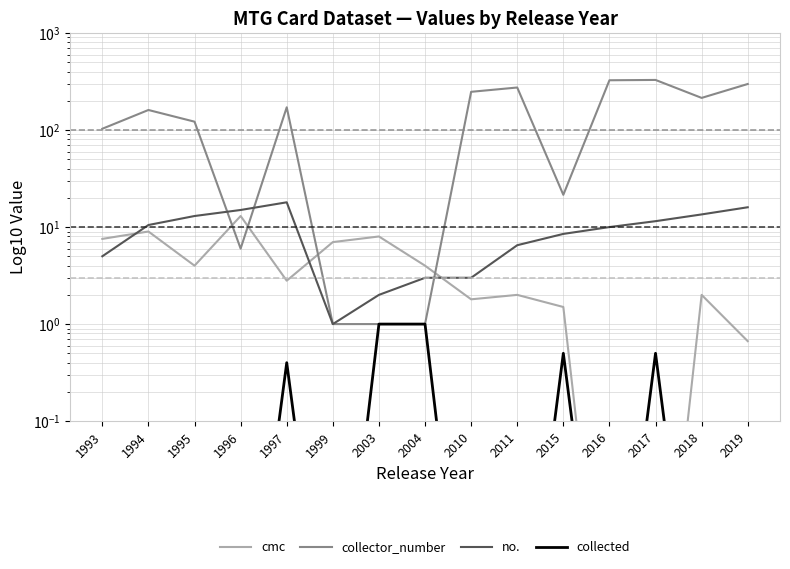

What is the value of the no. point at the 8th from the left?

3.0